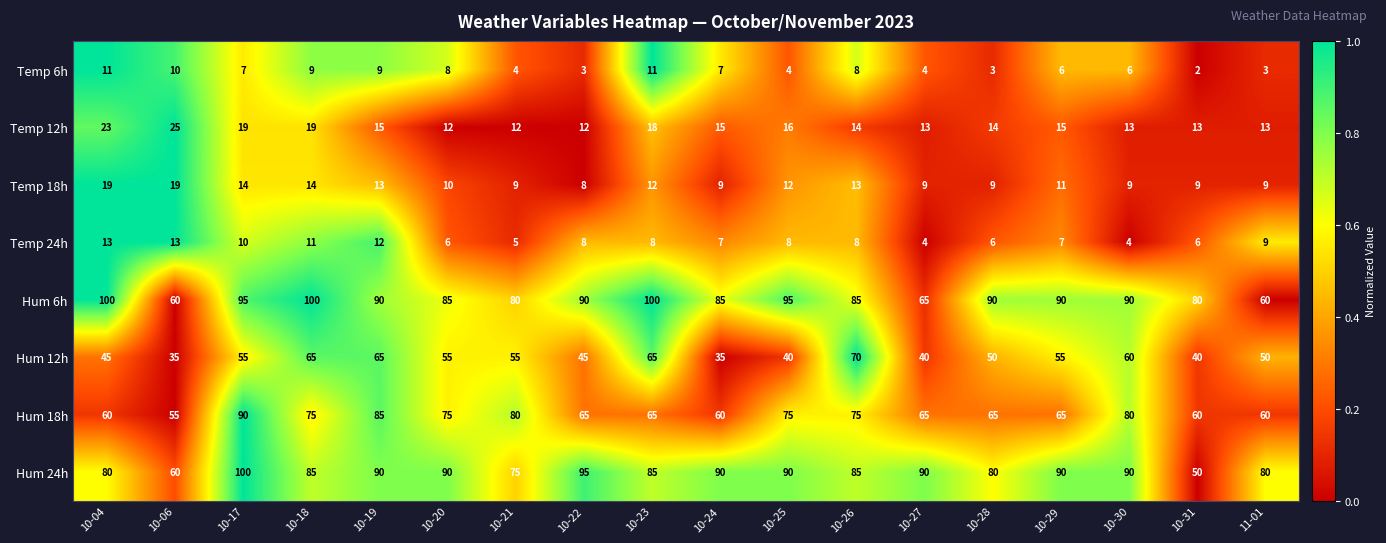

How many categories are shown in the chart?

18